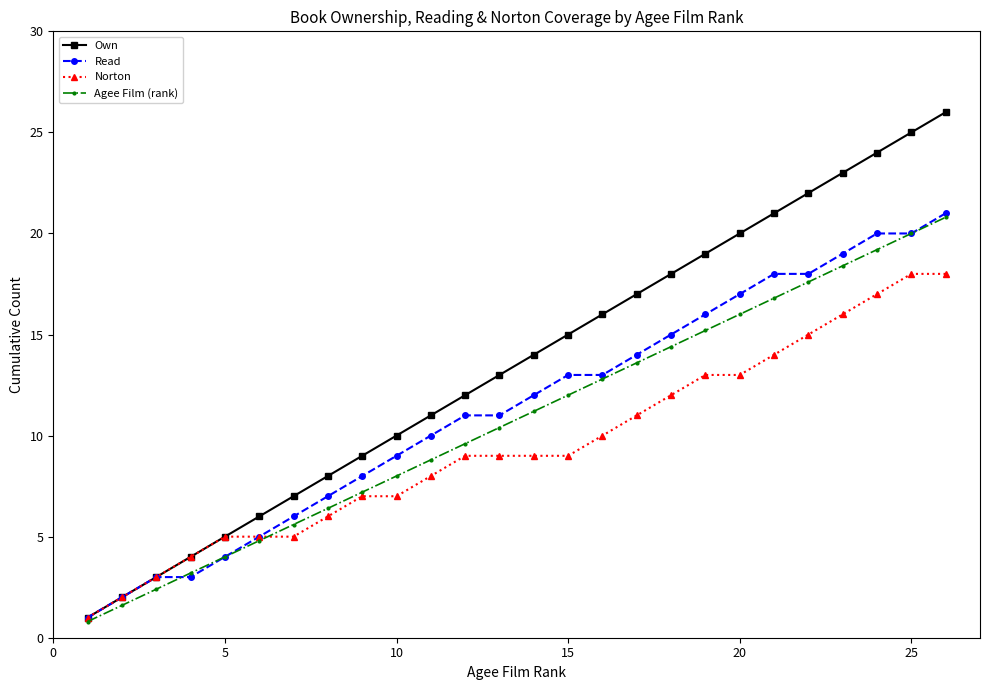

Which series has the widest spread of values?

Own